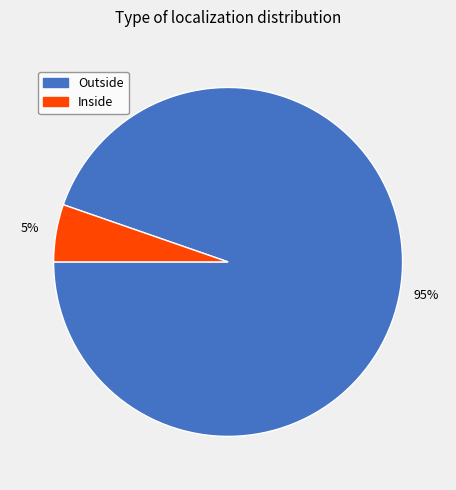

To the nearest percent, what percentage of the pie is Inside?

5%